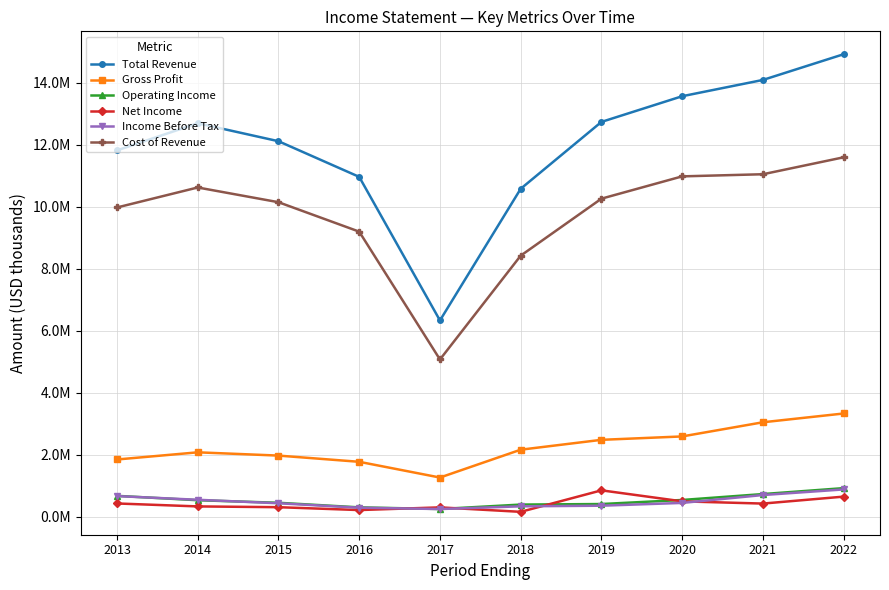

Does the chart display data point markers on the line(s)?

Yes